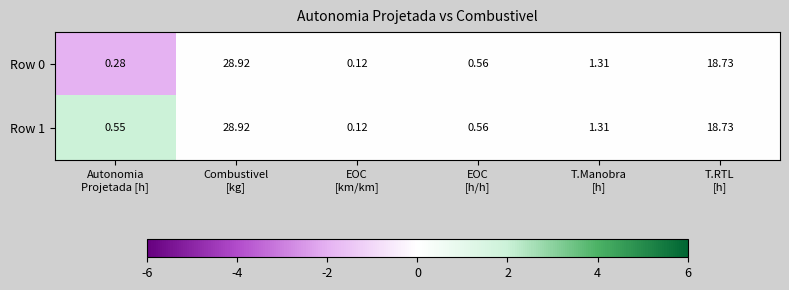

Which label corresponds to the smallest value in the chart?

EOC
[km/km]